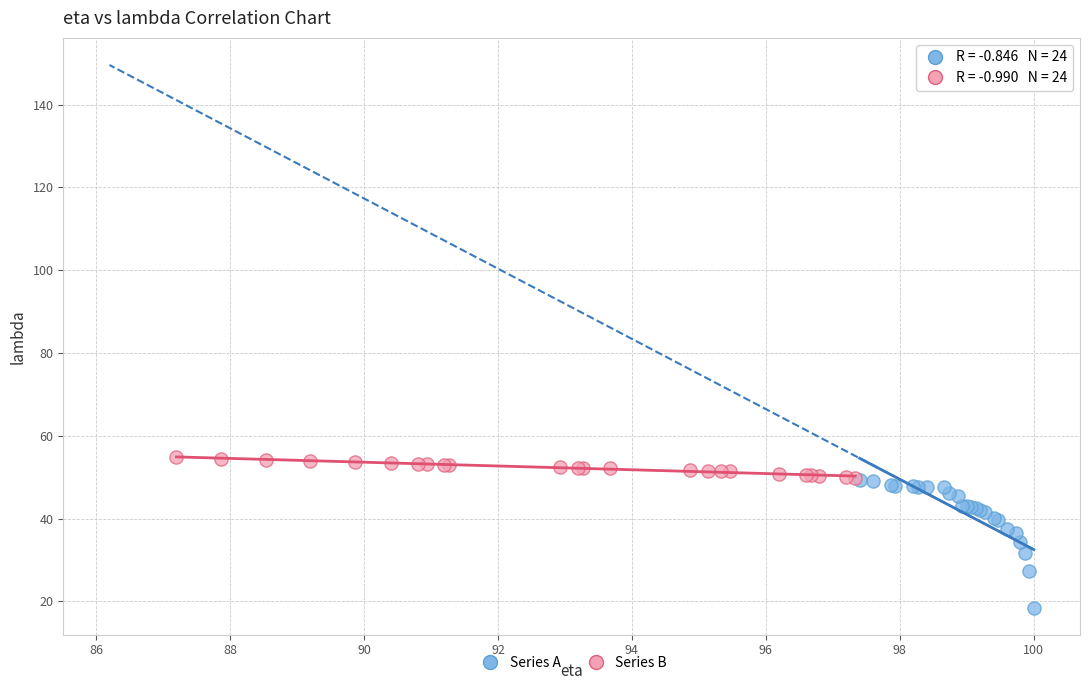

Which series contains the lowest Y value?

Series A